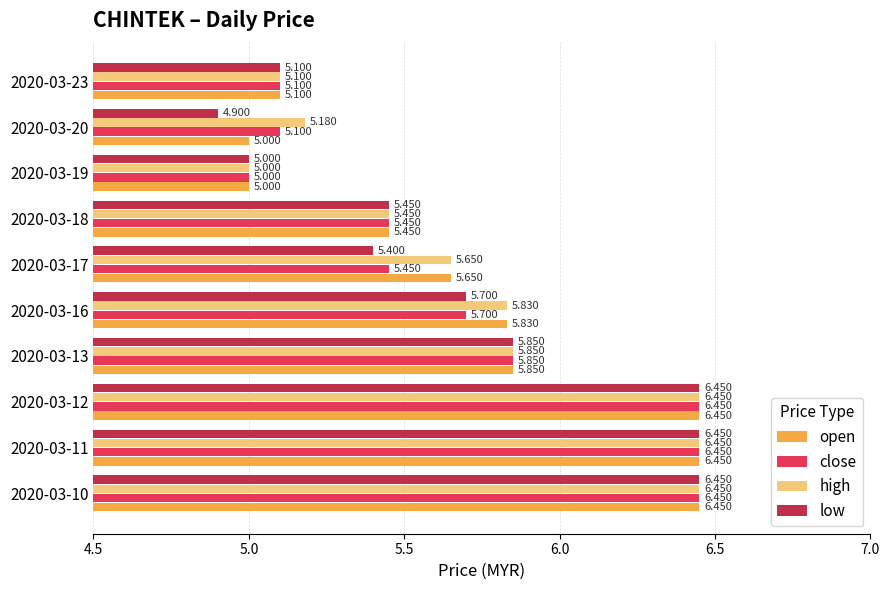

Which label corresponds to the smallest value in the chart?

2020-03-20